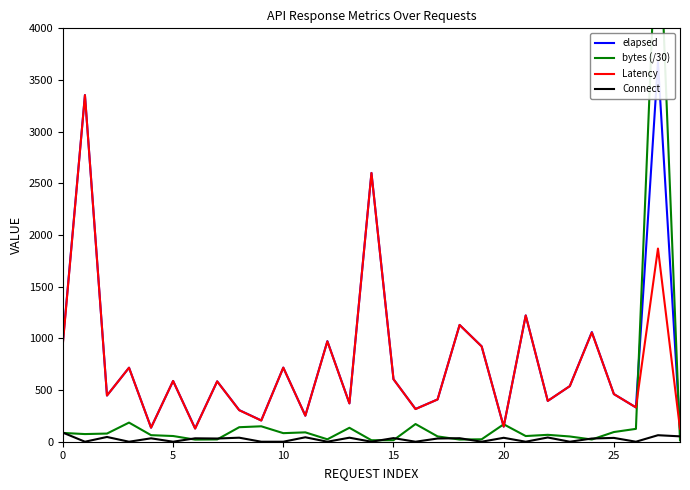

What is the greatest value displayed?

5380.6